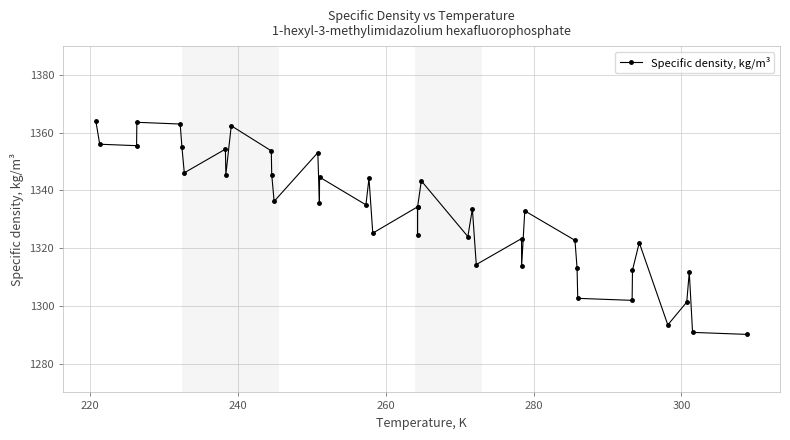

What is the sum of all values?

53278.9